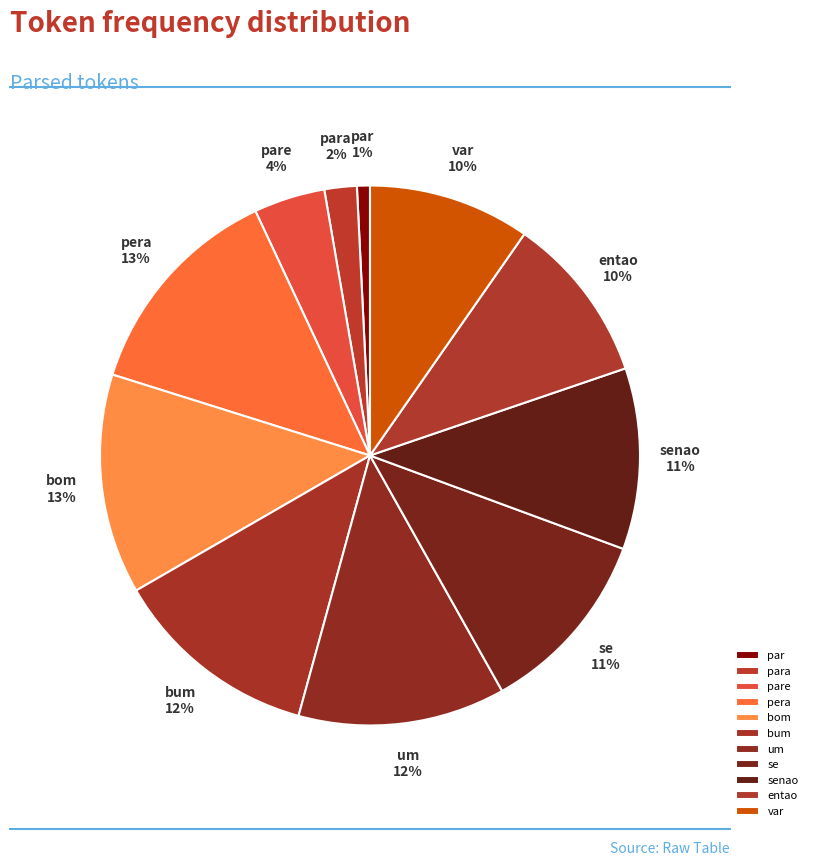

Which slice is the smallest?

par